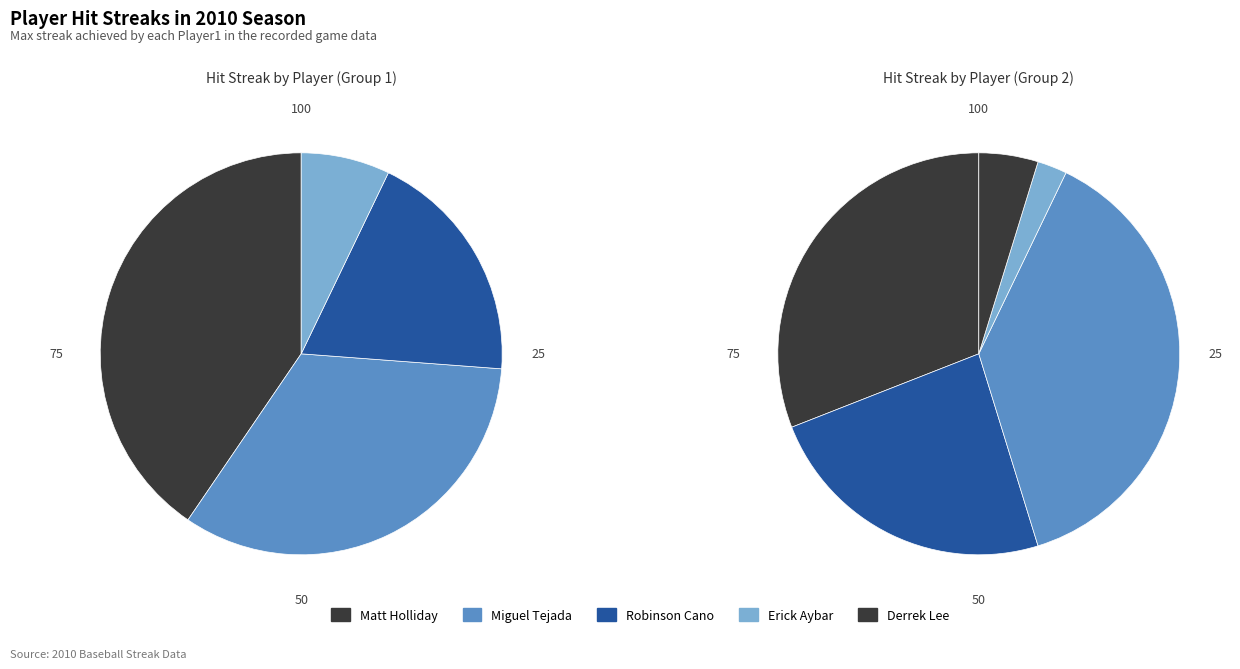

Does any single category account for the majority?

No